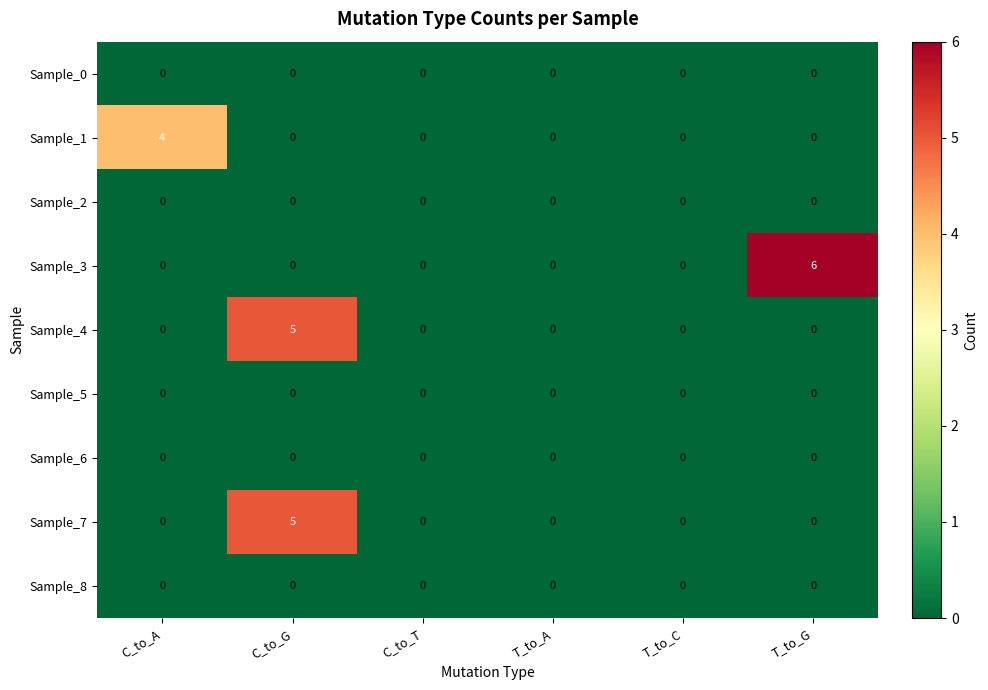

Which series has the widest spread of values?

Sample_3